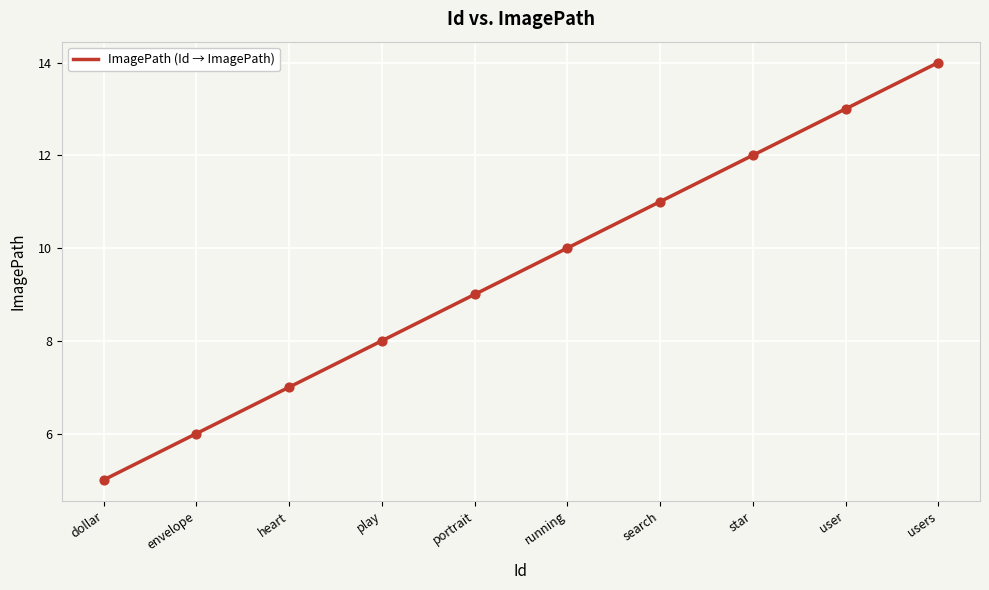

What is the change in value from heart to running?

+3